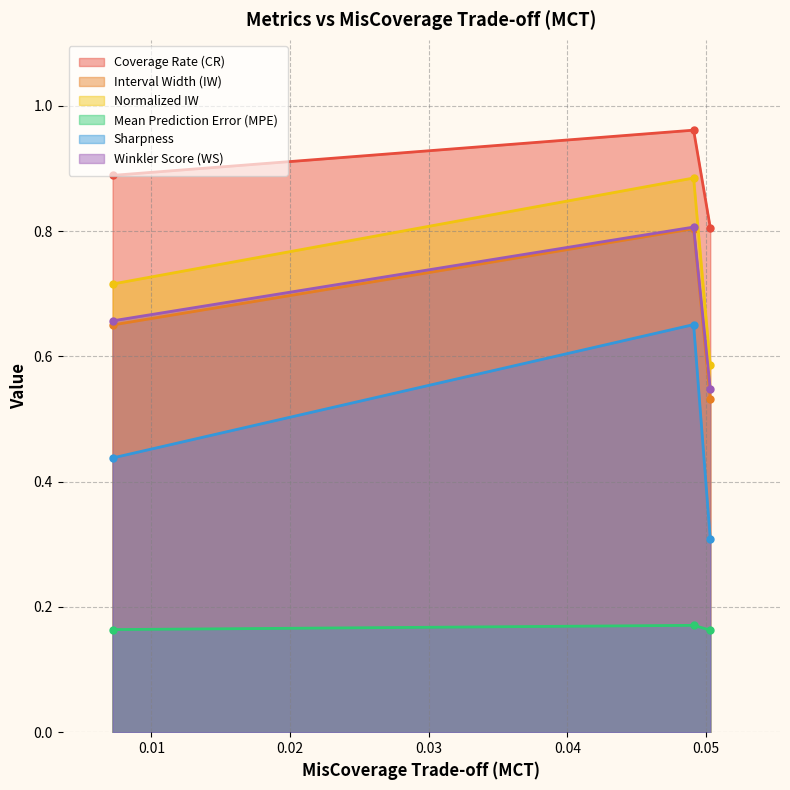

Between 0.0491 and 0.0503, which series saw the biggest shift?

Sharpness